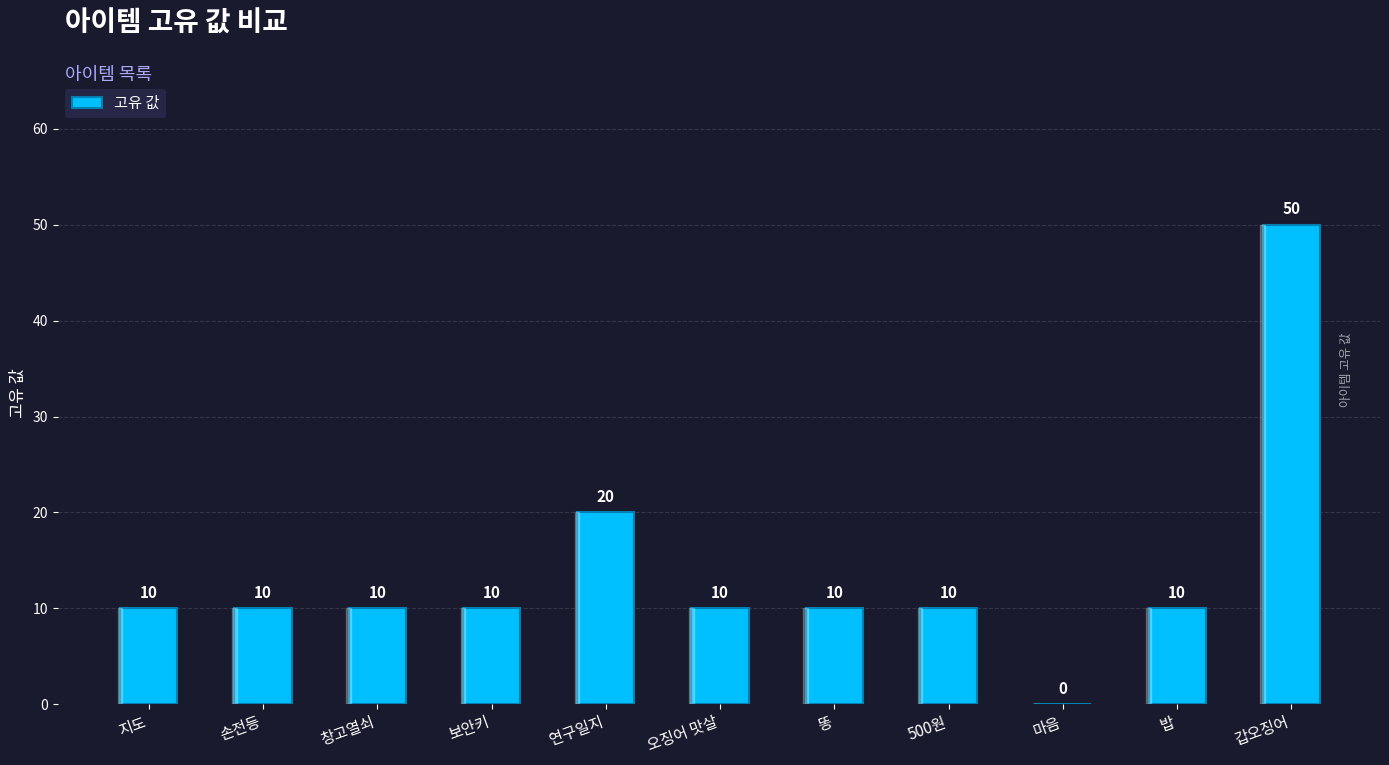

Where is the data nearest to the value 25?

연구일지